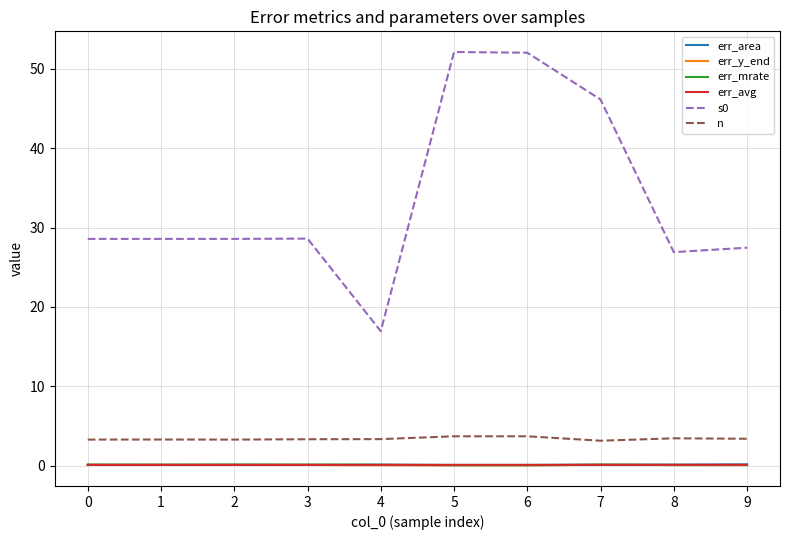

What is the greatest value displayed?

52.1